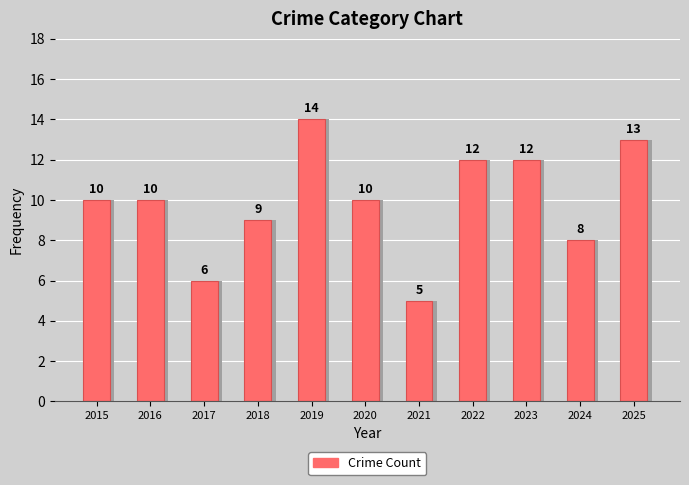

Reading left to right, list all the values displayed in this chart.

10	10	6	9	14	10	5	12	12	8	13